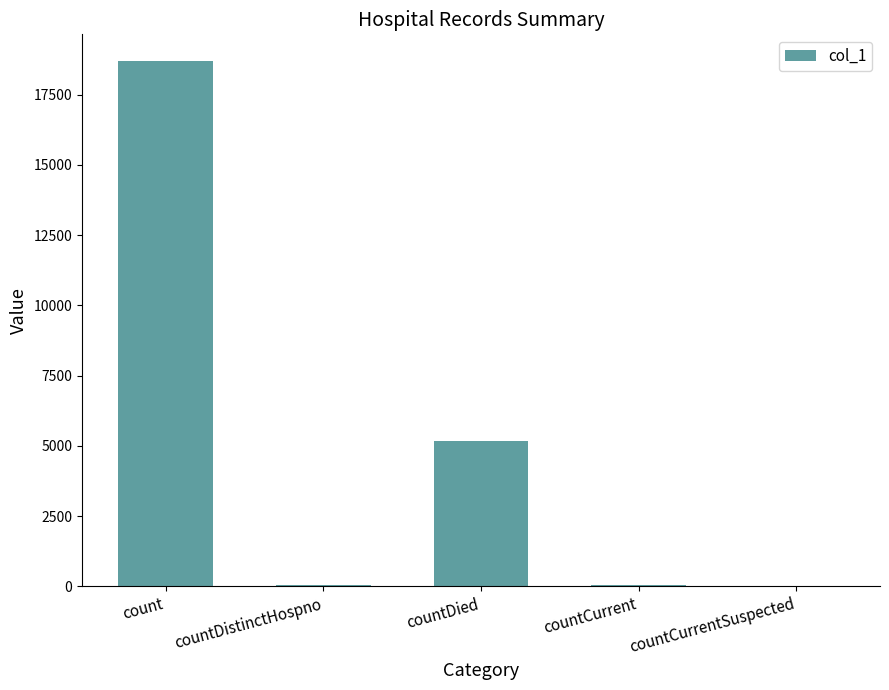

Between countDied and countCurrentSuspected, which is larger?

countDied